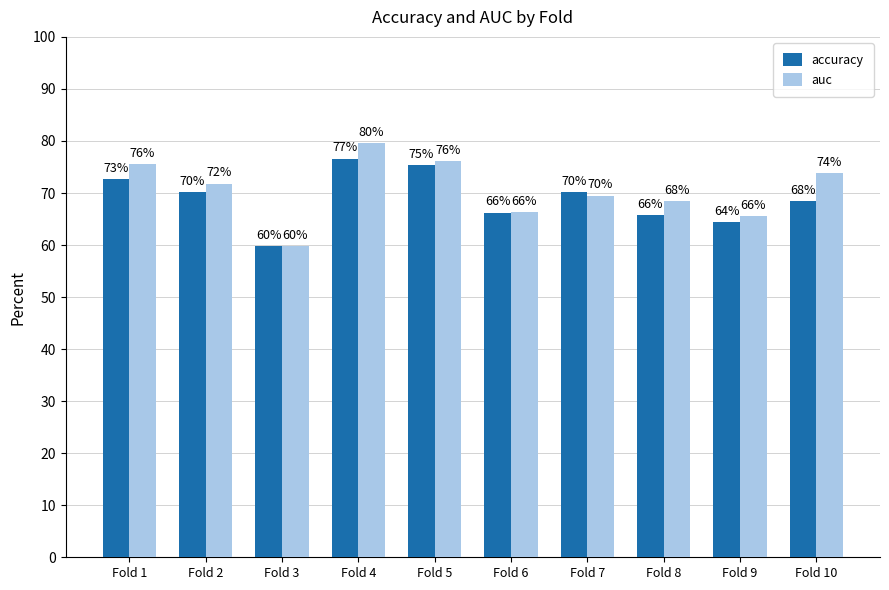

Which series has the widest spread of values?

auc